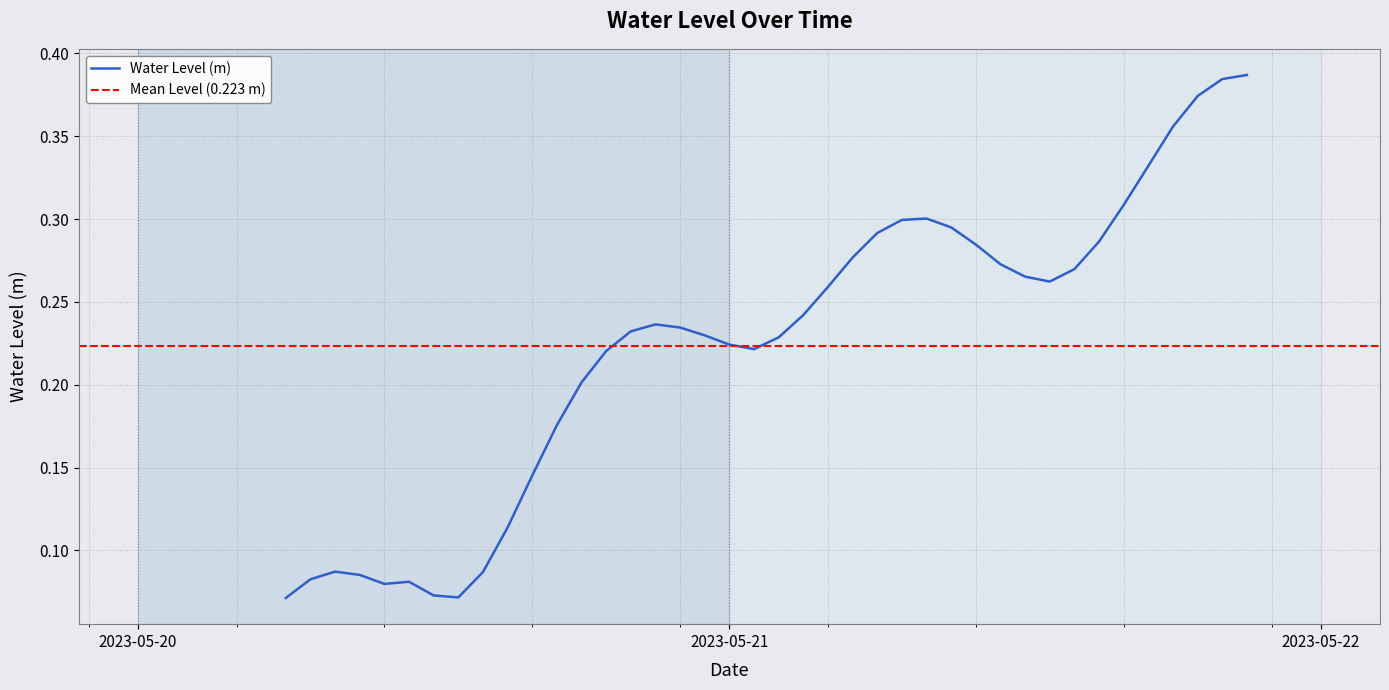

What is the value of the 16th point from the left?

0.2